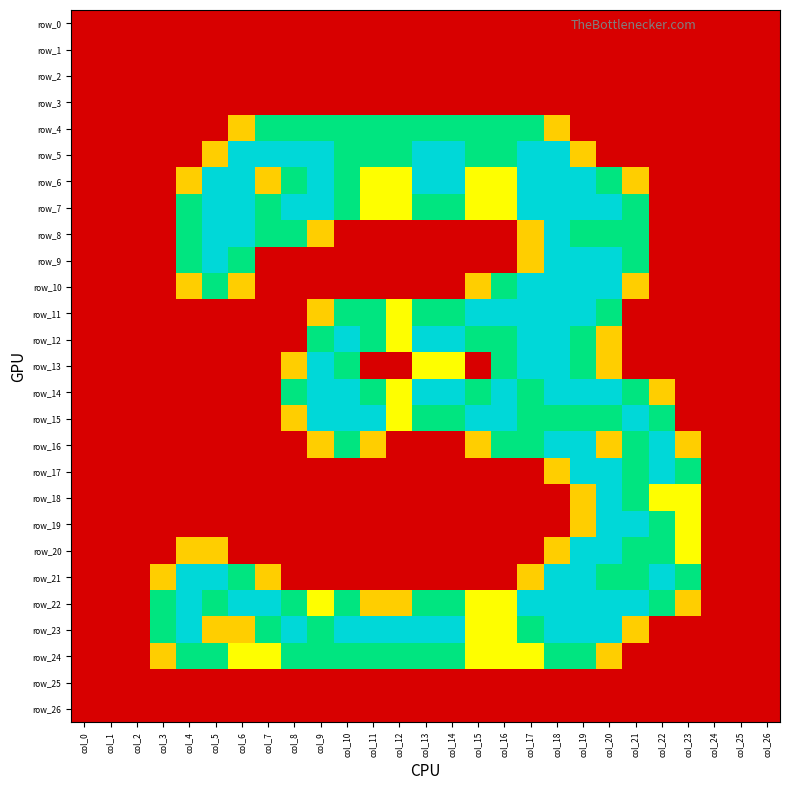

At which category is the sum across all series the highest?

col_19